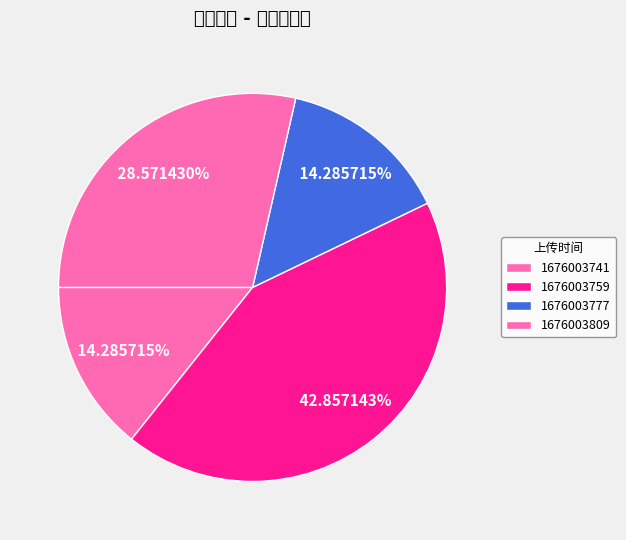

How many slices are in this pie chart?

4